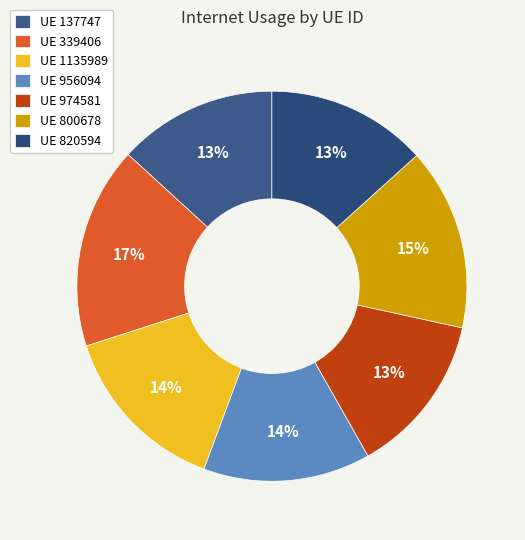

To the nearest percent, what is the average slice percentage?

14%